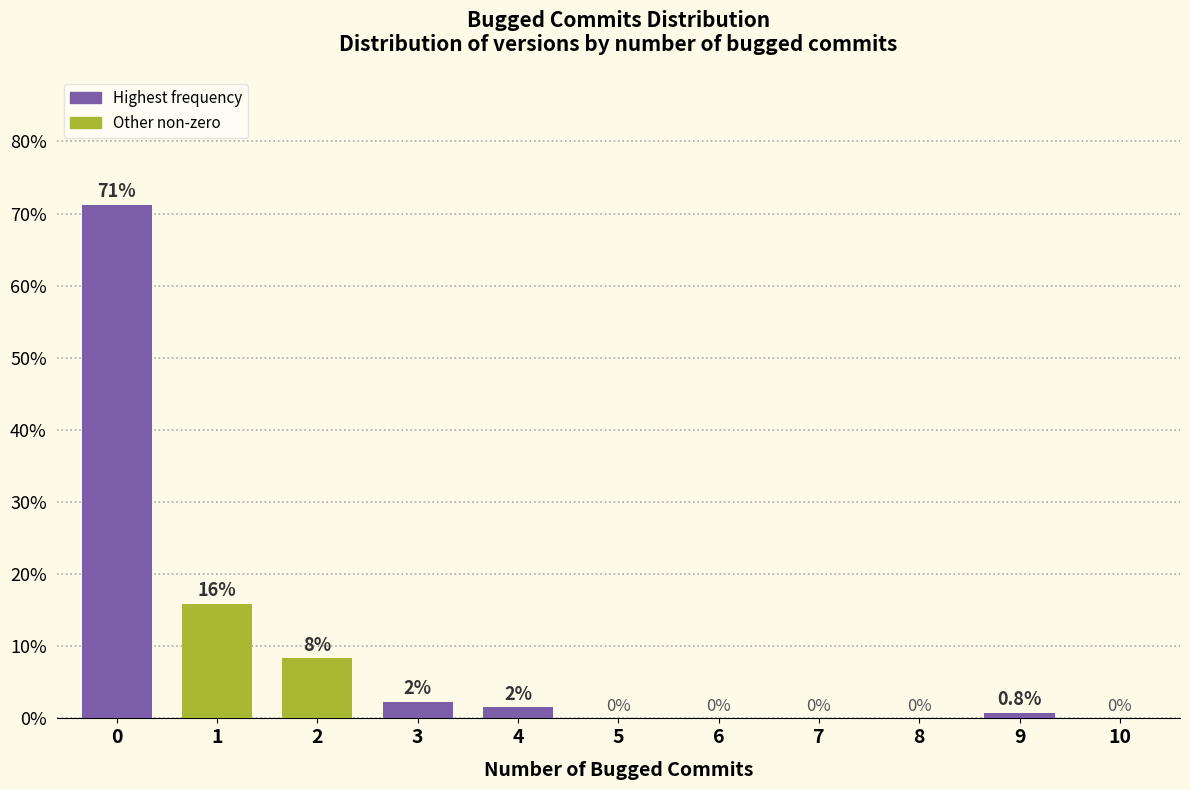

How many series are shown in this chart?

1